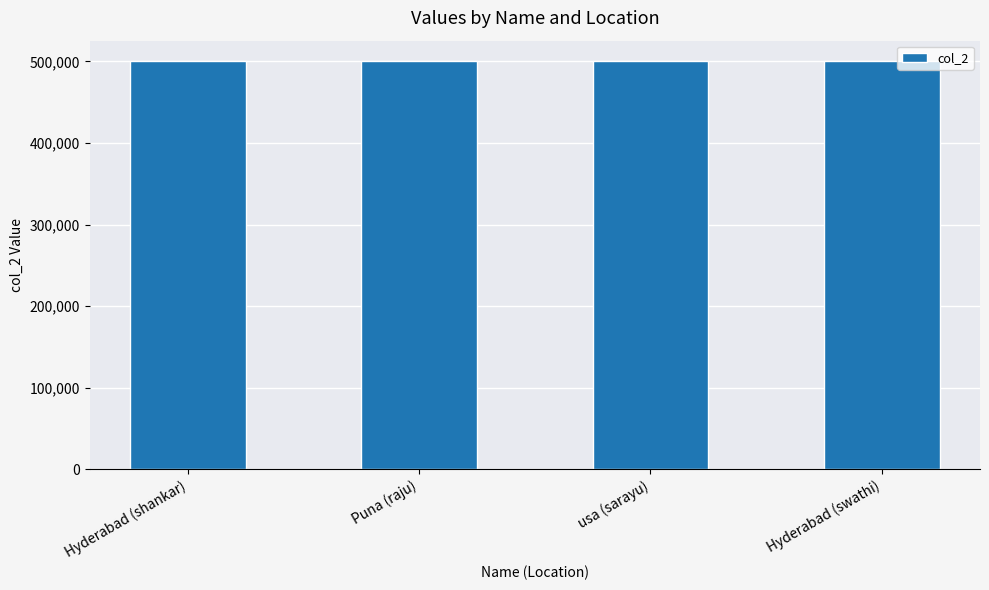

What is the minimum value shown in the chart?

500026